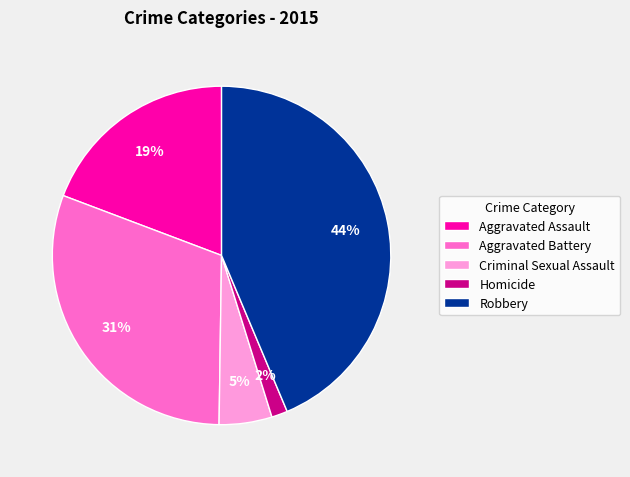

Which has a higher value, Homicide or Aggravated Assault?

Aggravated Assault